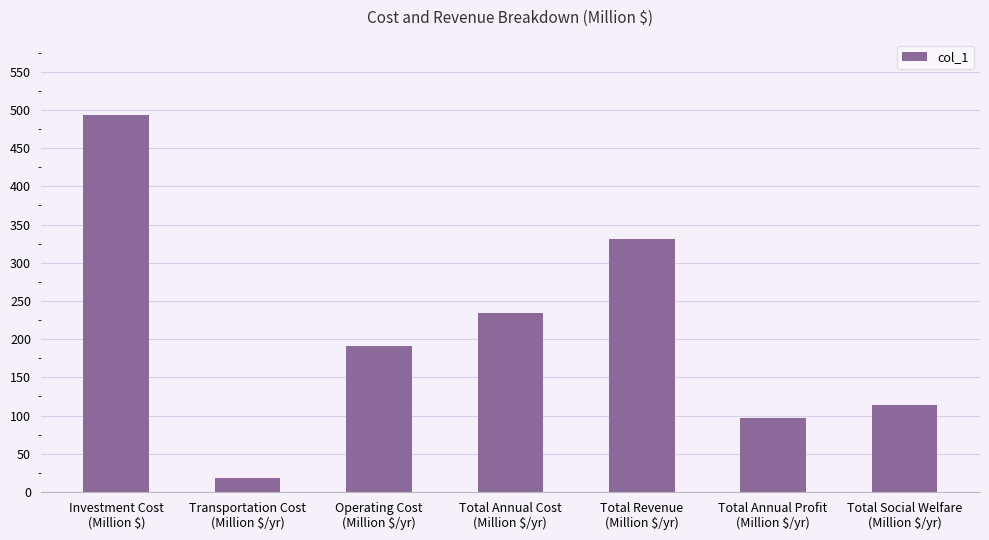

Reading right to left, extract all data points from this chart.

113.9	97.3	331.7	234.4	191.0	18.6	493.3